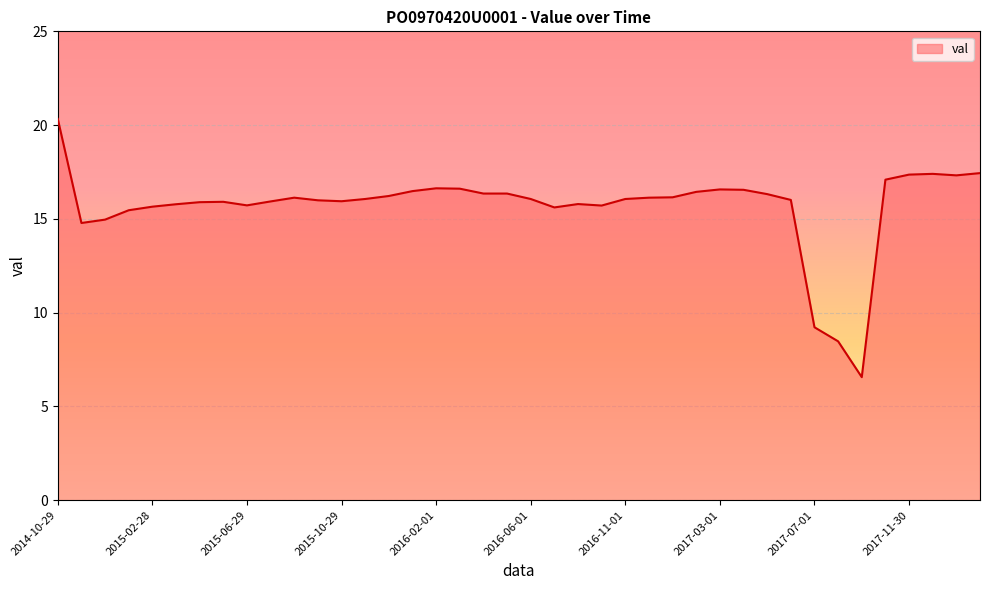

What is the greatest value displayed?

20.3